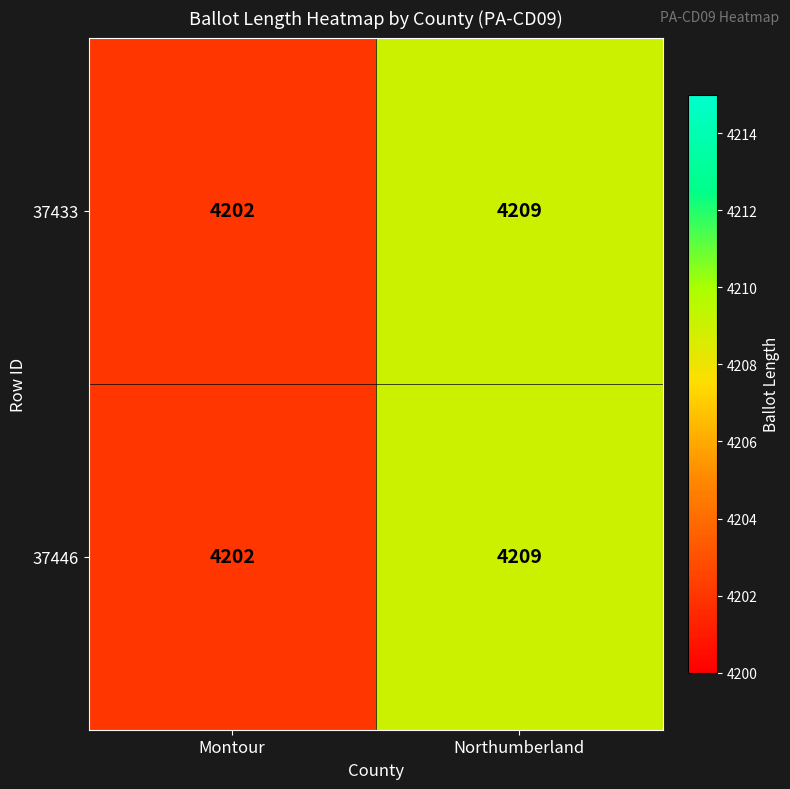

What is the difference between the maximum and minimum values in the 37446 series?

7